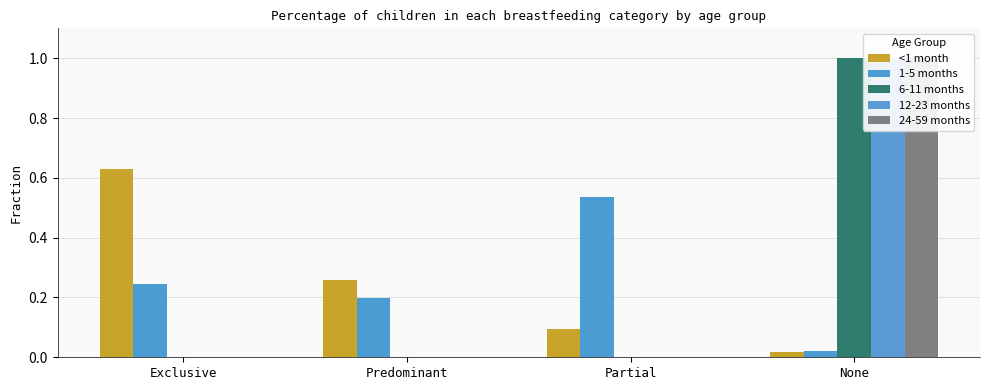

Count the number of data series in this chart.

5